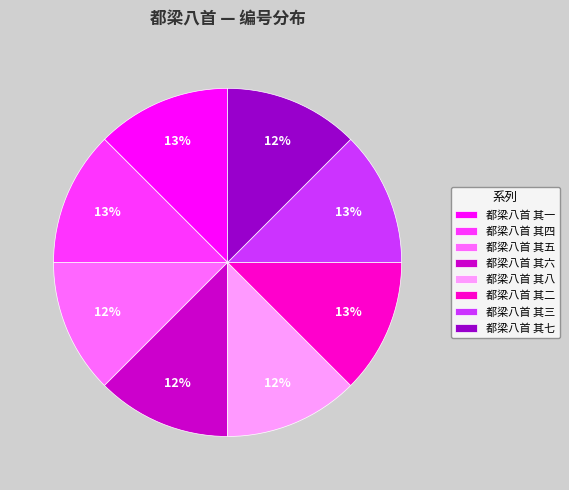

Approximately how many times larger is the value at 都梁八首 其五 compared to 都梁八首 其六?

1.0